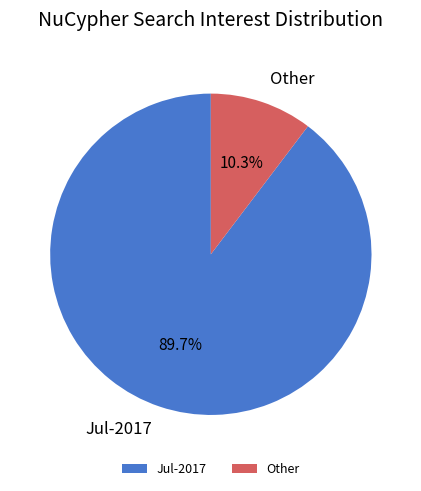

Approximately how many times larger is the value at Jul-2017 compared to Other?

8.7